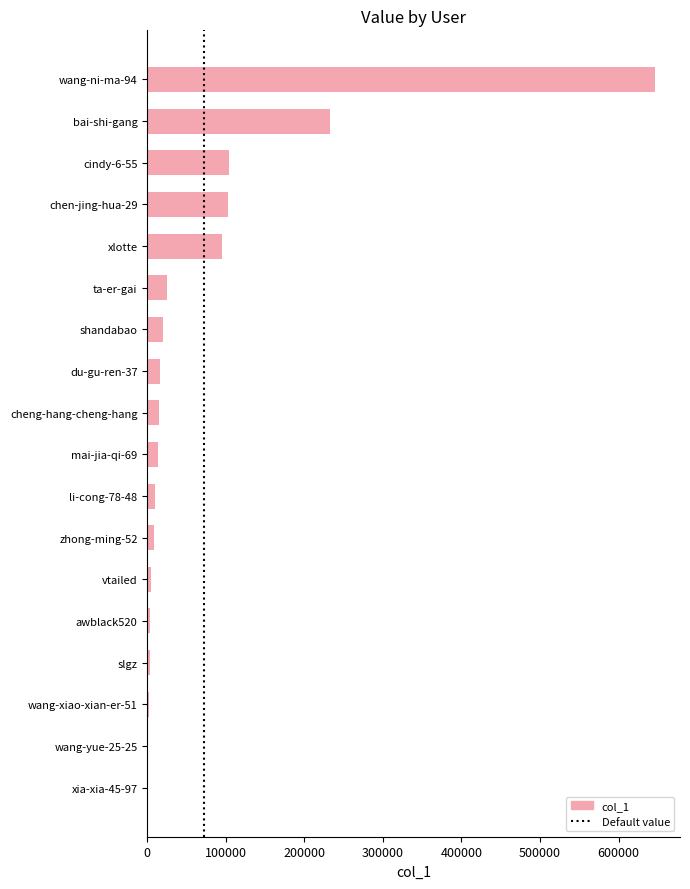

What is the sum of all values?

1301729